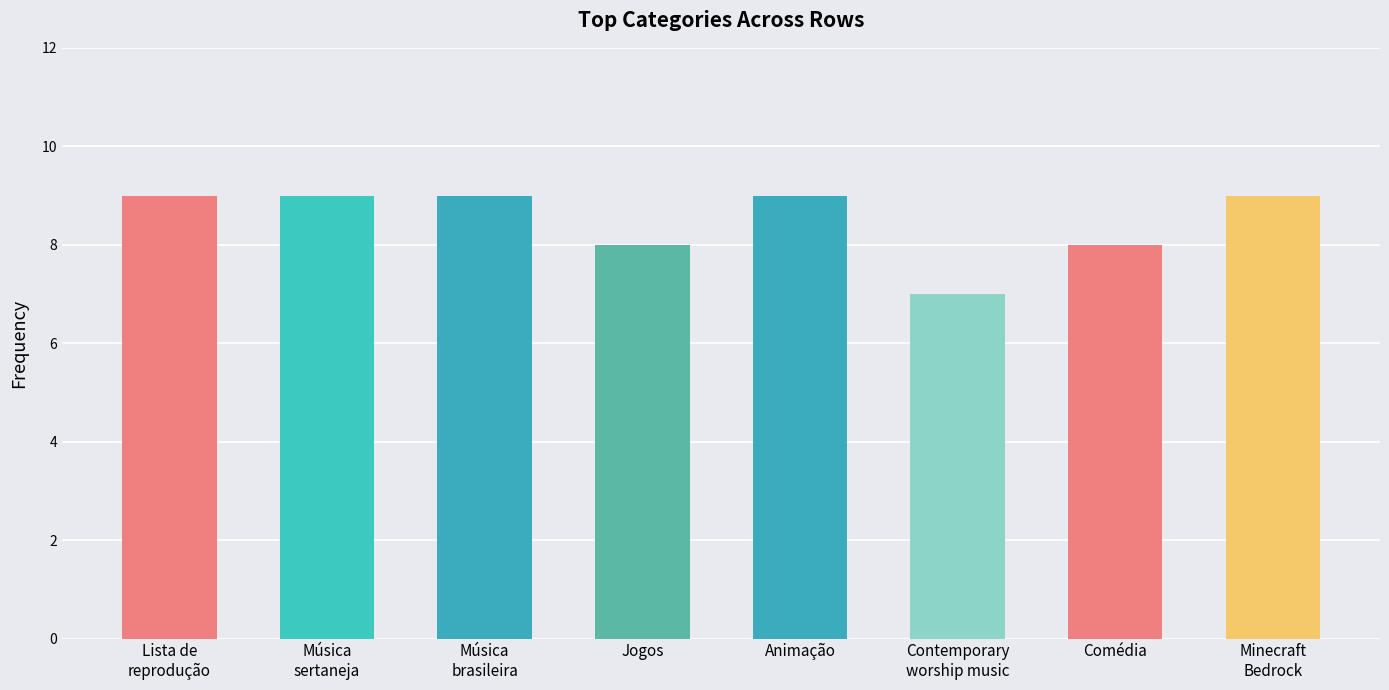

What is the sum of all values?

68